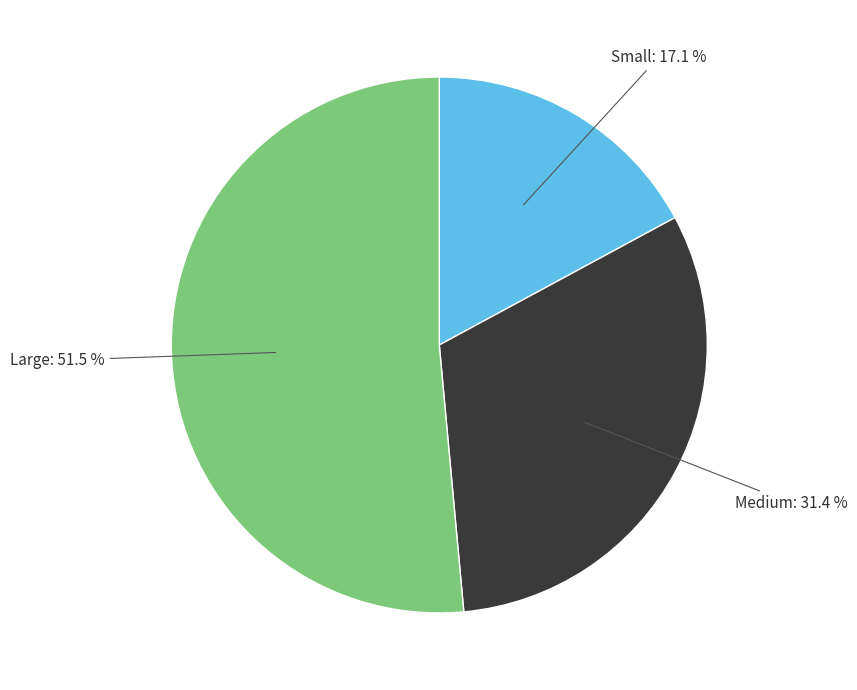

Is there a majority slice in this chart?

Yes